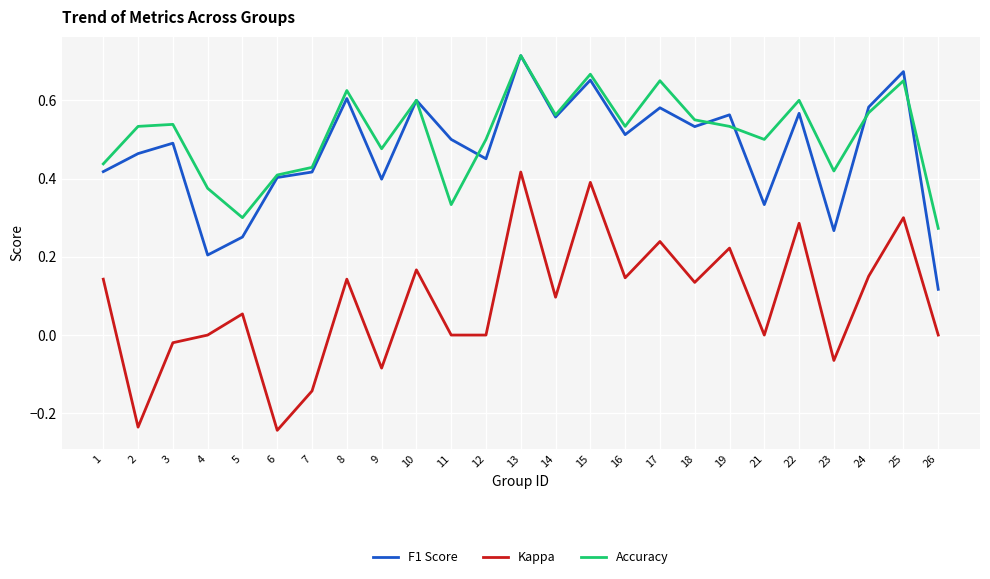

Where is F1 Score nearest to the value 0?

26